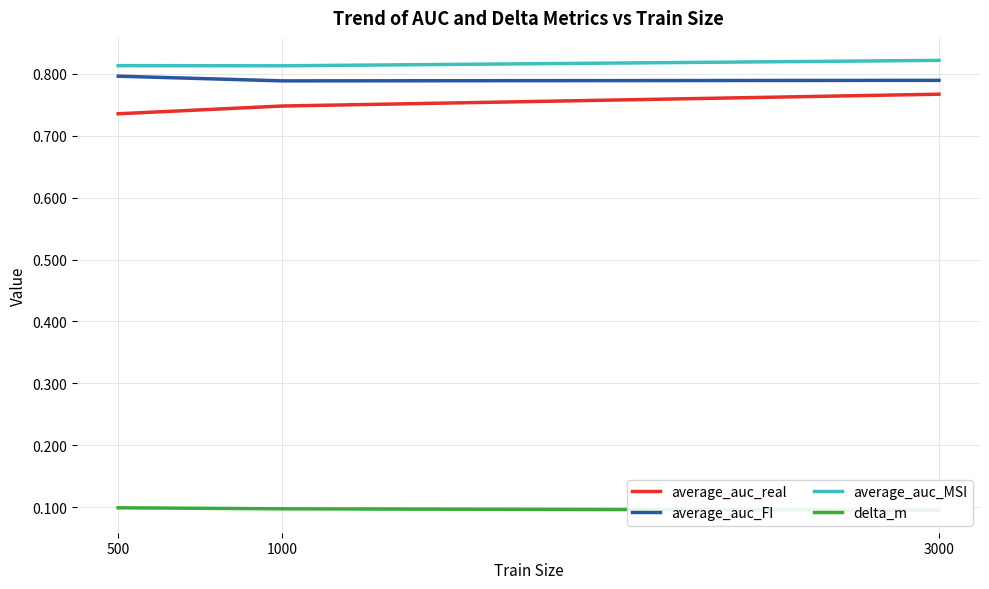

Rank the categories by average_auc_real value from highest to lowest.

3000, 1000, 500